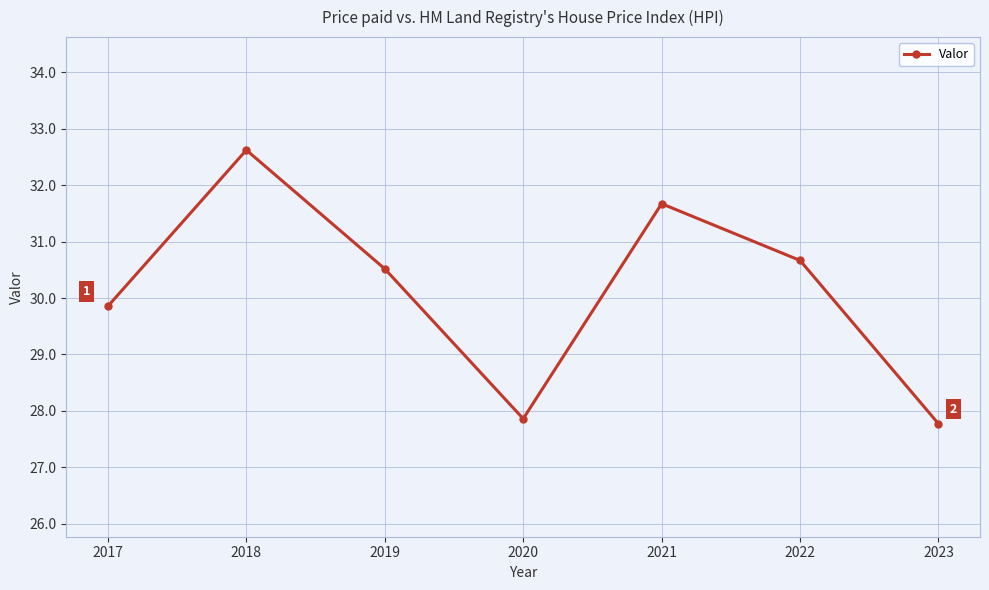

Where is the data nearest to the value 30?

2017